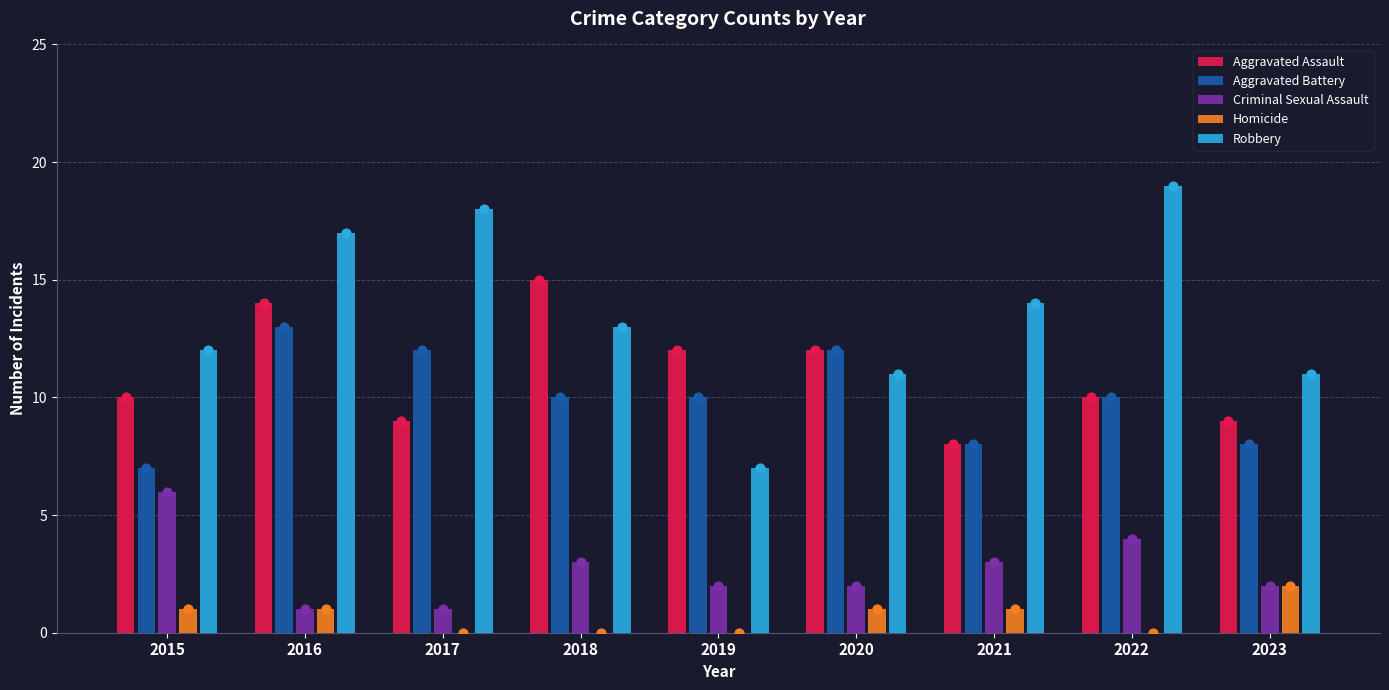

Which series has the widest spread of Y values?

Robbery